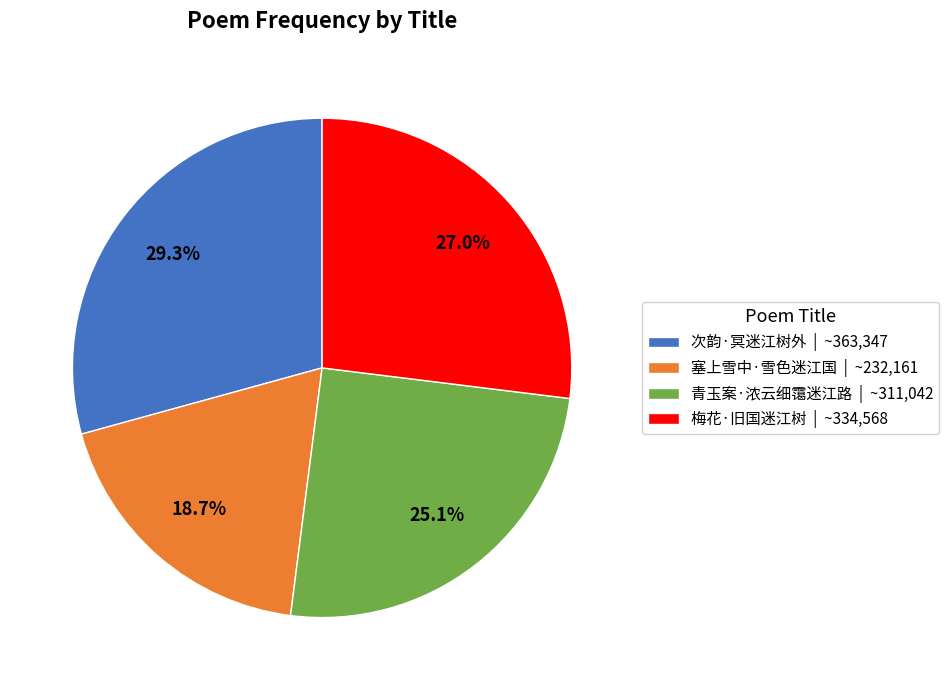

To the nearest percent, what is the difference between the 青玉案·浓云细霭迷江路 and 次韵·冥迷江树外 slice percentages?

4%